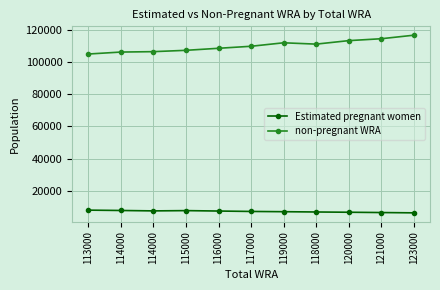

What are all the series names shown in the legend?

Estimated pregnant women, non-pregnant WRA